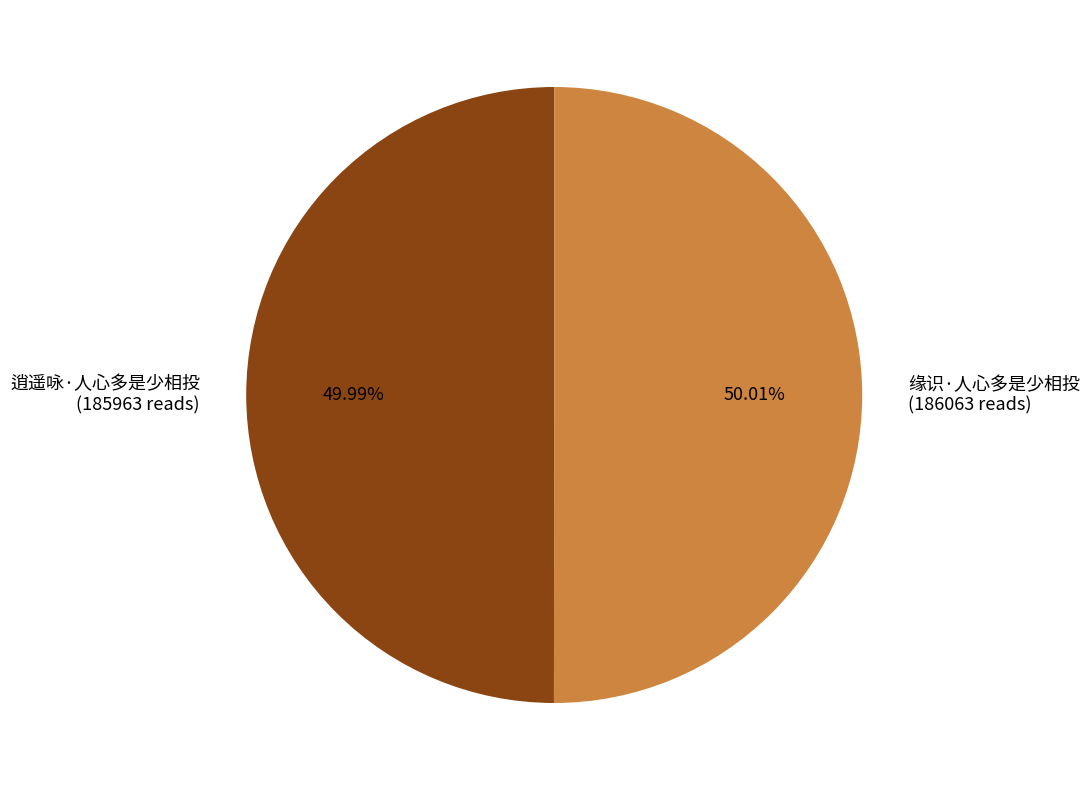

What is the ratio of the value at 缘识·人心多是少相投 to the value at 逍遥咏·人心多是少相投?

1.0